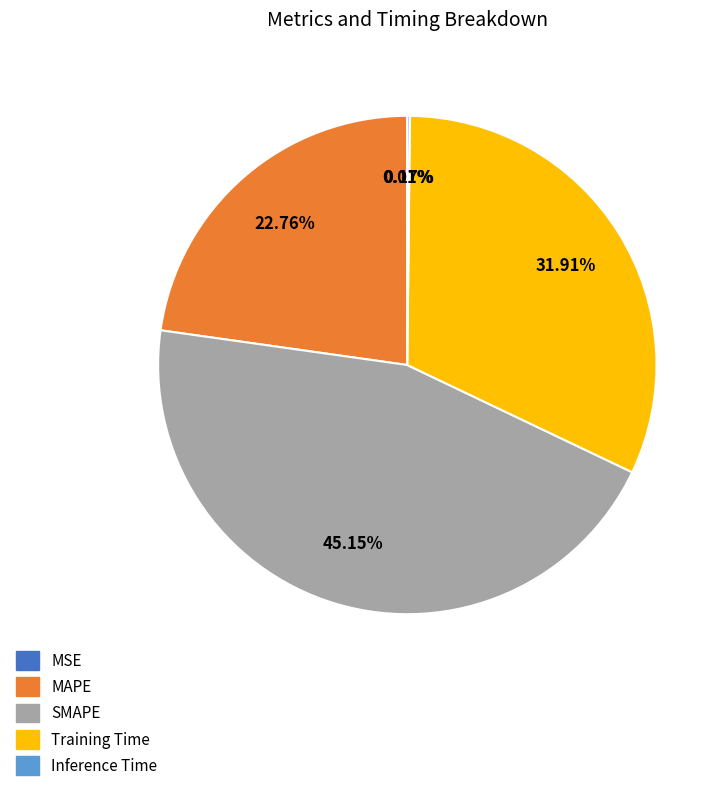

Which category has the biggest portion of the pie?

SMAPE